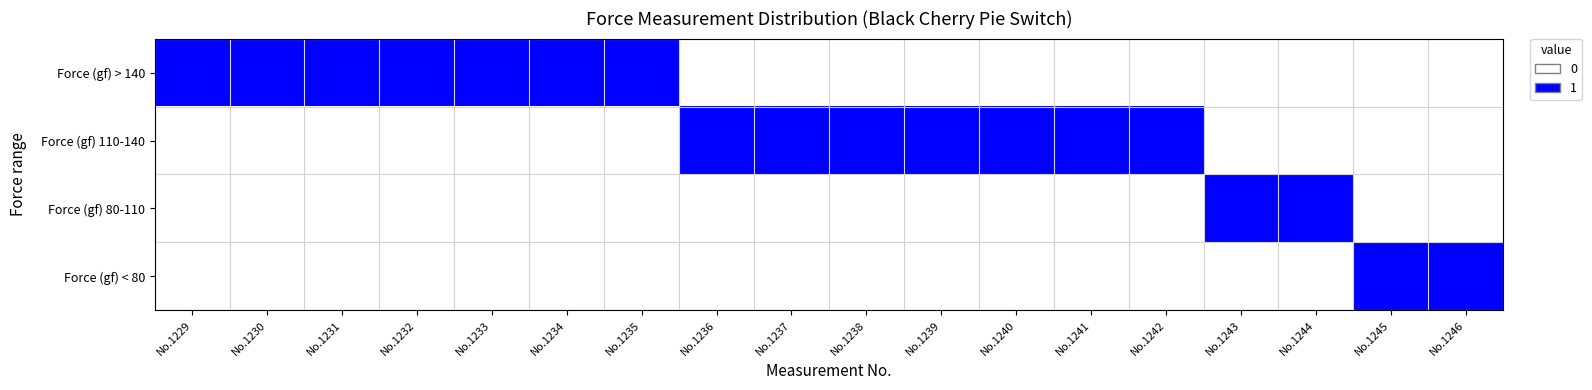

Which series has the largest range (max minus min)?

Force (gf) > 140